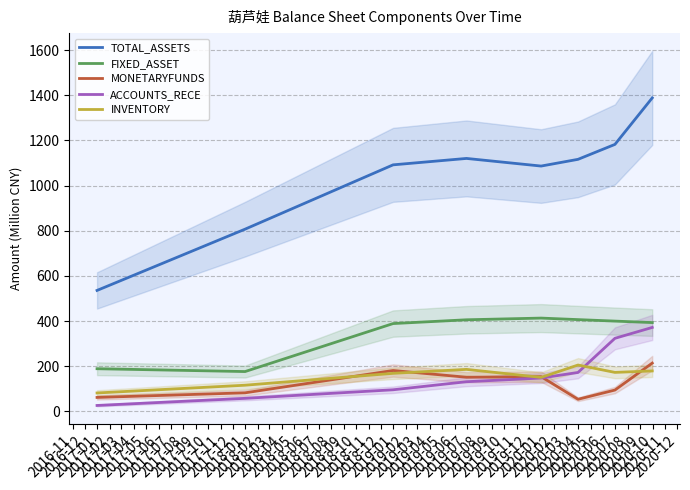

What is the value of the INVENTORY point at the 8th from the left?

179.5